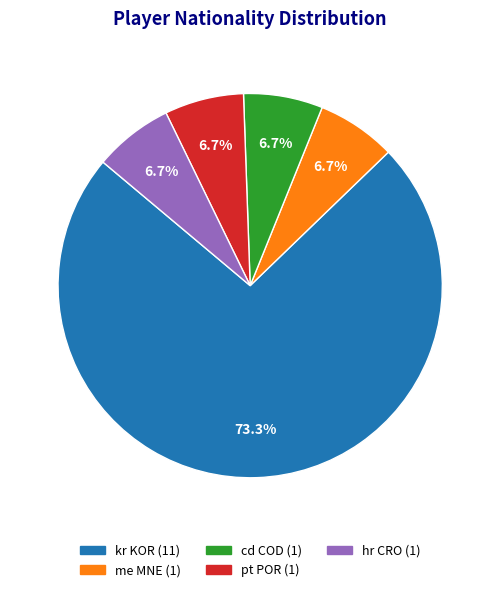

Which category has the biggest portion of the pie?

kr KOR